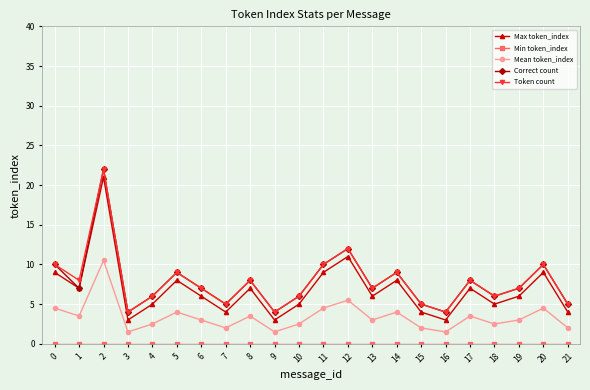

What is the greatest value displayed?

22.0